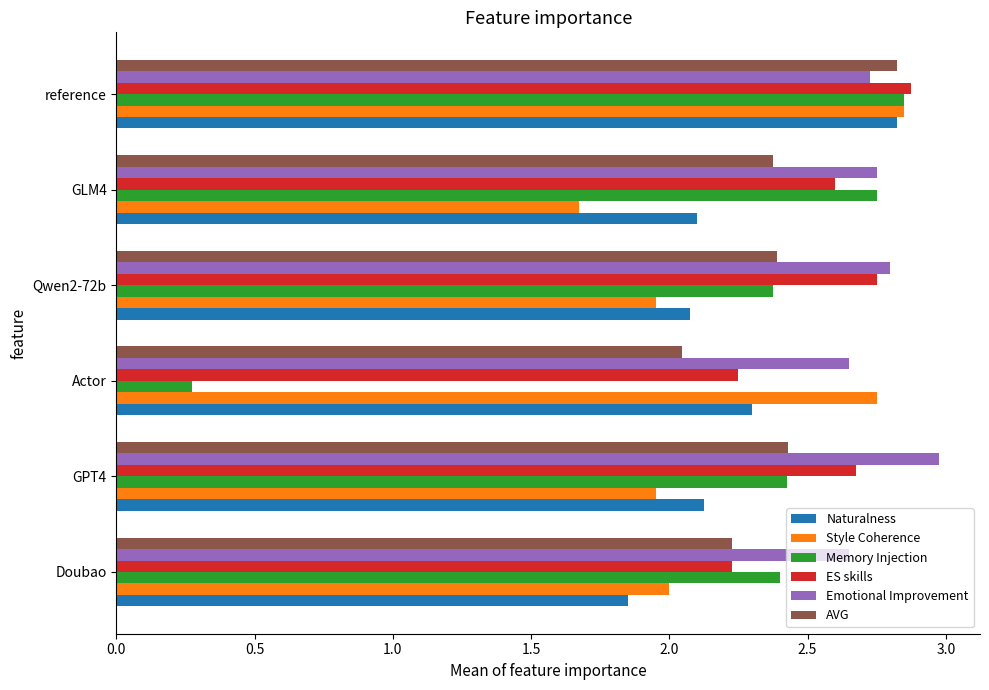

Is it true that Memory Injection equals 2.9 at reference?

True